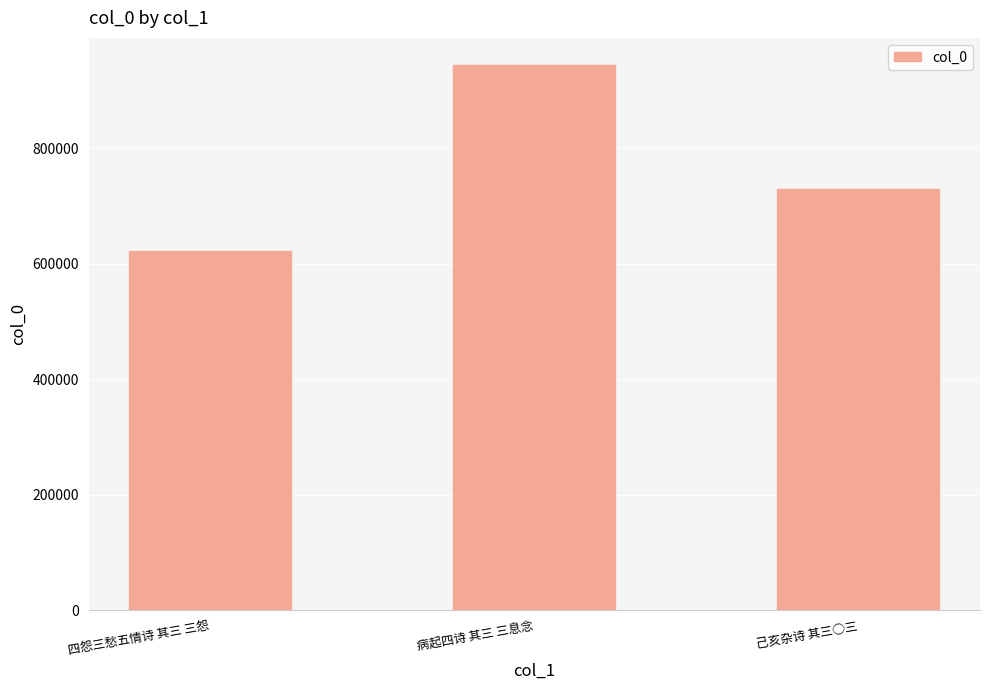

What is the minimum value shown in the chart?

622705